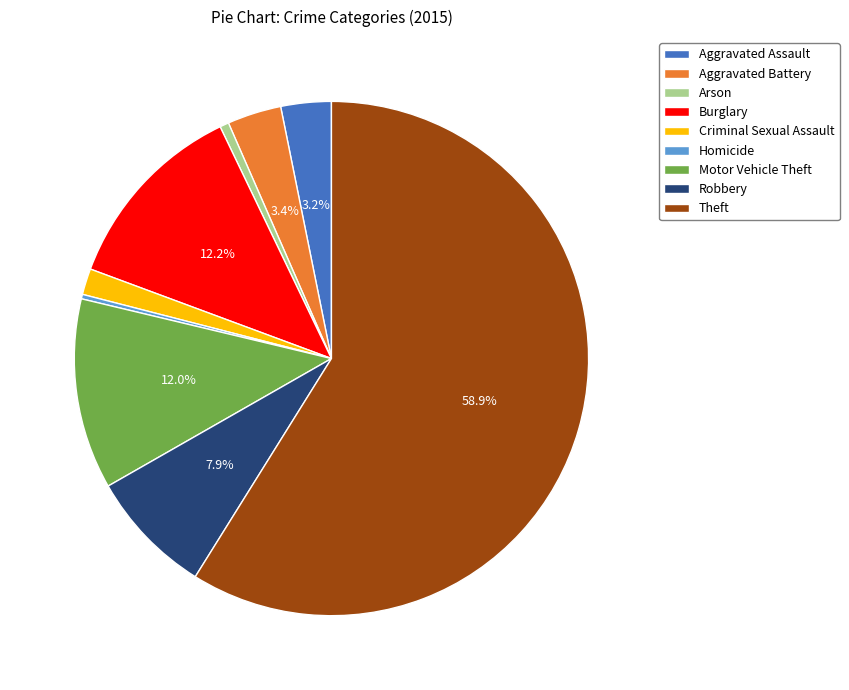

True or false: Motor Vehicle Theft accounts for 17% of the total.

False